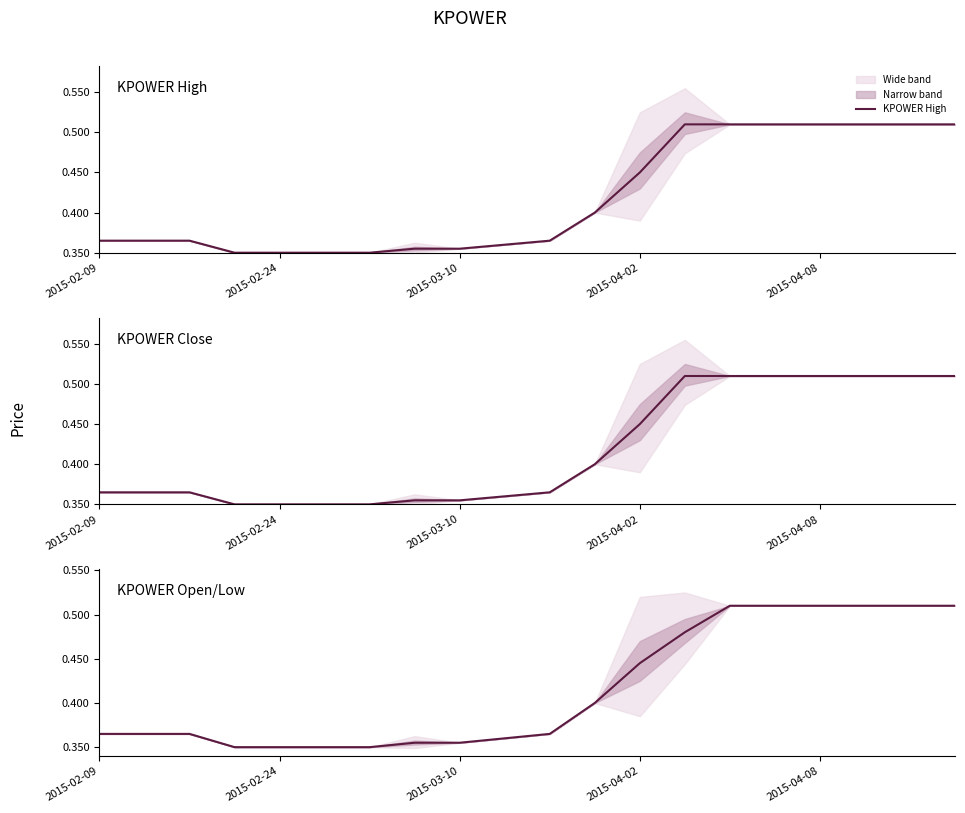

Which series has the largest range (max minus min)?

KPOWER High